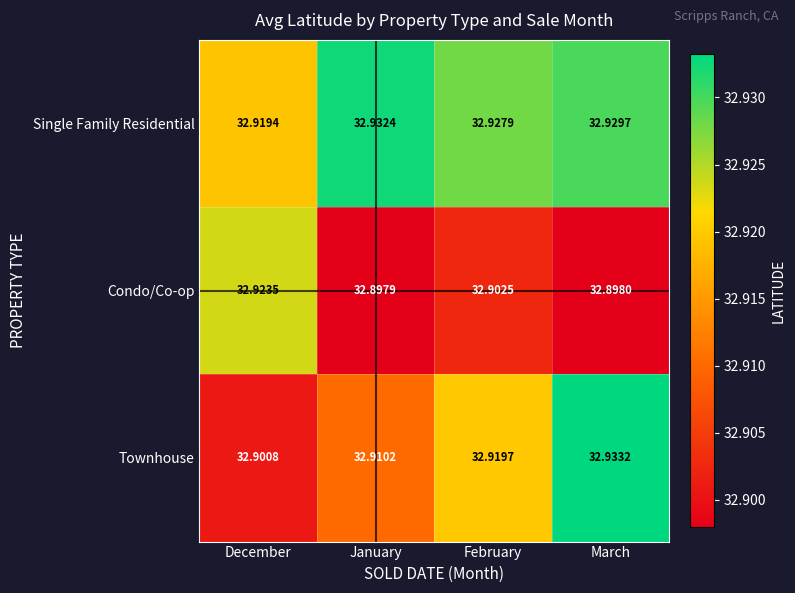

Where is Townhouse nearest to the value 32?

December